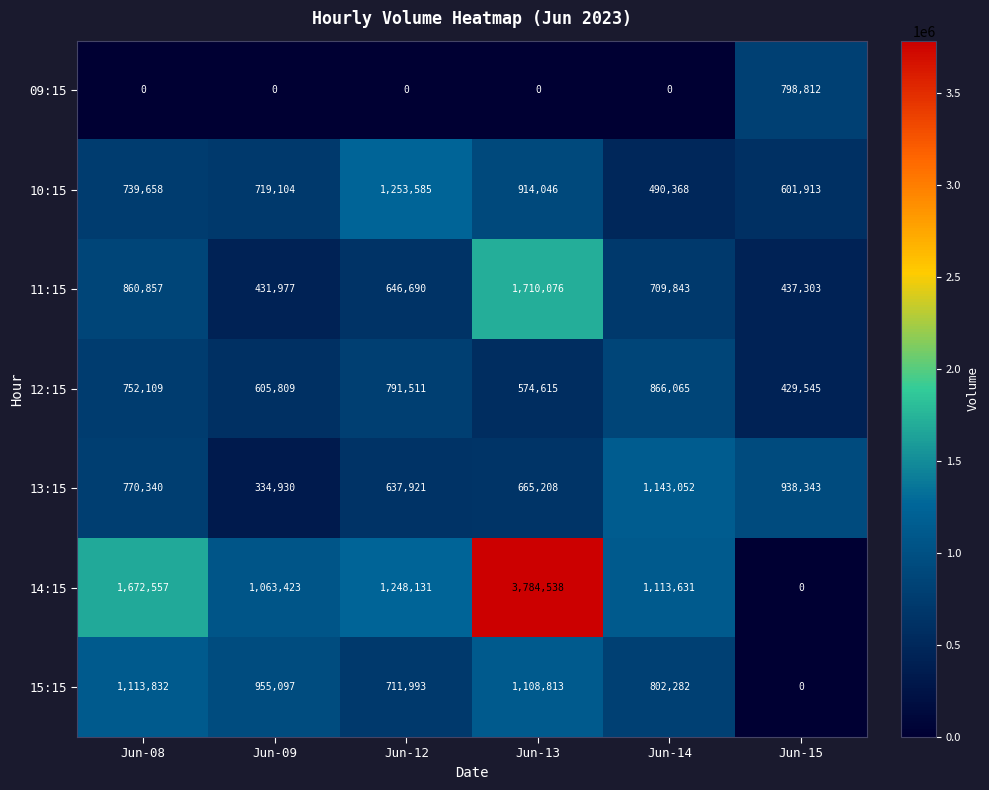

Where is 15:15 nearest to the value 556916?

Jun-12